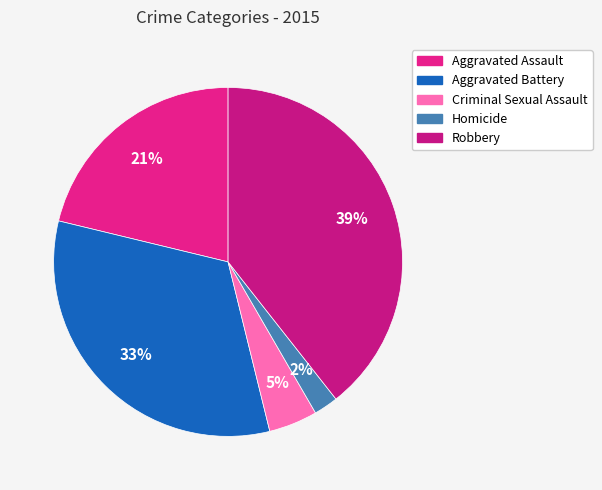

Which slice is the smallest?

Homicide